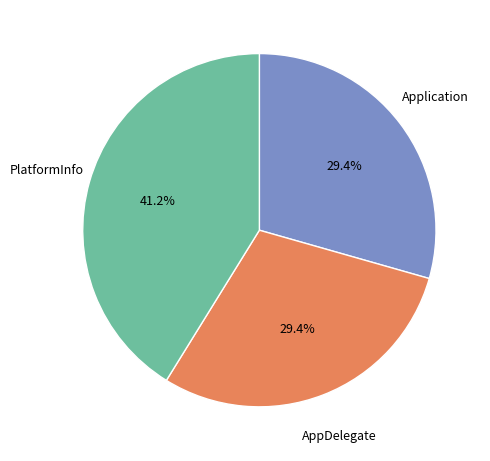

Does any single category account for the majority?

No